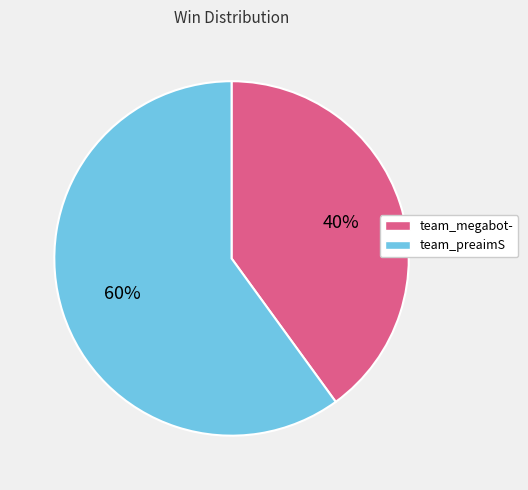

Which slice is the largest?

team_preaimS